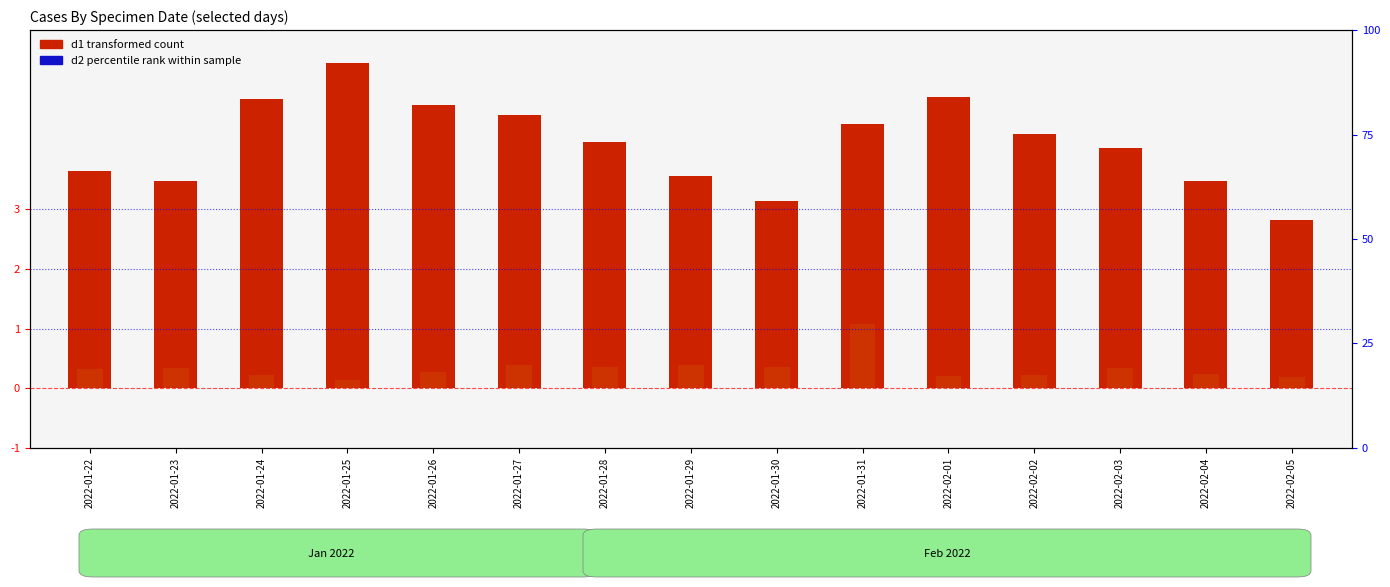

Is the value of d1 (scaled) at 2022-01-30 greater than the value of d3 (scaled) at 2022-01-25?

Yes